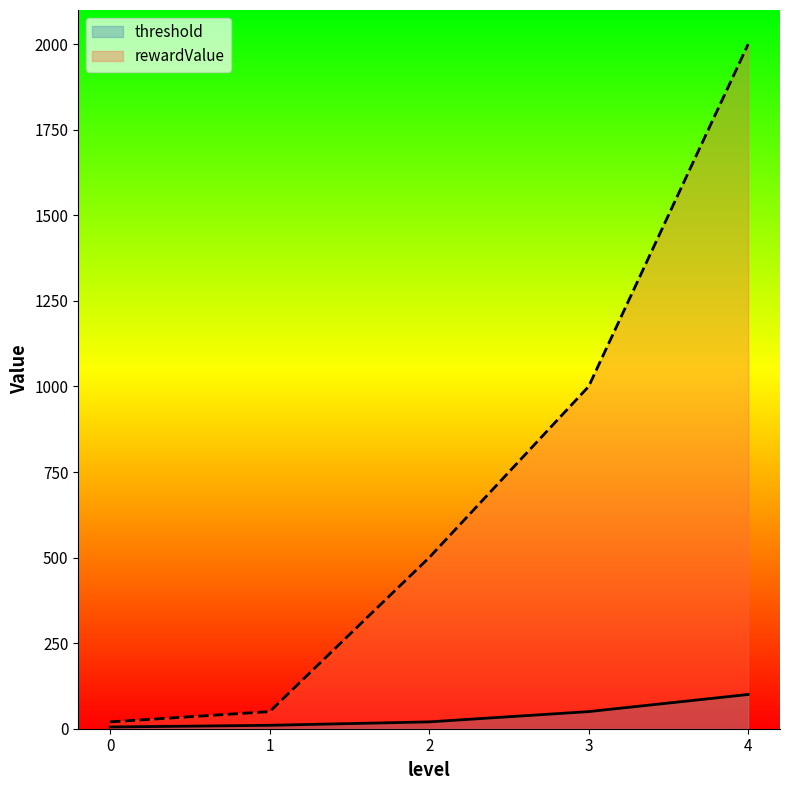

Where does the threshold series first go above 20?

3